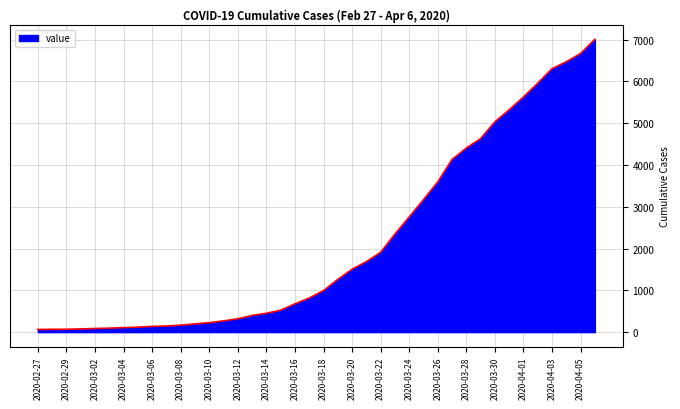

What is the greatest value displayed?

7004